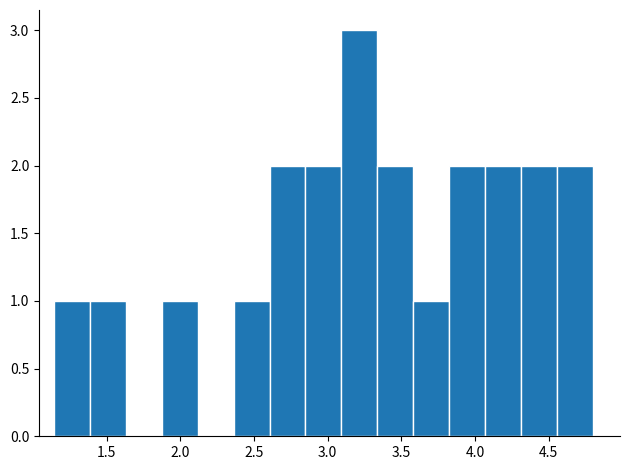

Reading left to right, transcribe this chart: for each bar, give the range it covers on the x-axis and its height. Neither the bar edges nor the heights are printed on the chart, so give them approximately, as read against the axes.

1.15 to 1.40: 1
1.40 to 1.65: 1
1.65 to 1.85: 0
1.85 to 2.10: 1
2.10 to 2.35: 0
2.35 to 2.60: 1
2.60 to 2.85: 2
2.85 to 3.10: 2
3.10 to 3.35: 3
3.35 to 3.60: 2
3.60 to 3.85: 1
3.85 to 4.05: 2
4.05 to 4.30: 2
4.30 to 4.55: 2
4.55 to 4.80: 2